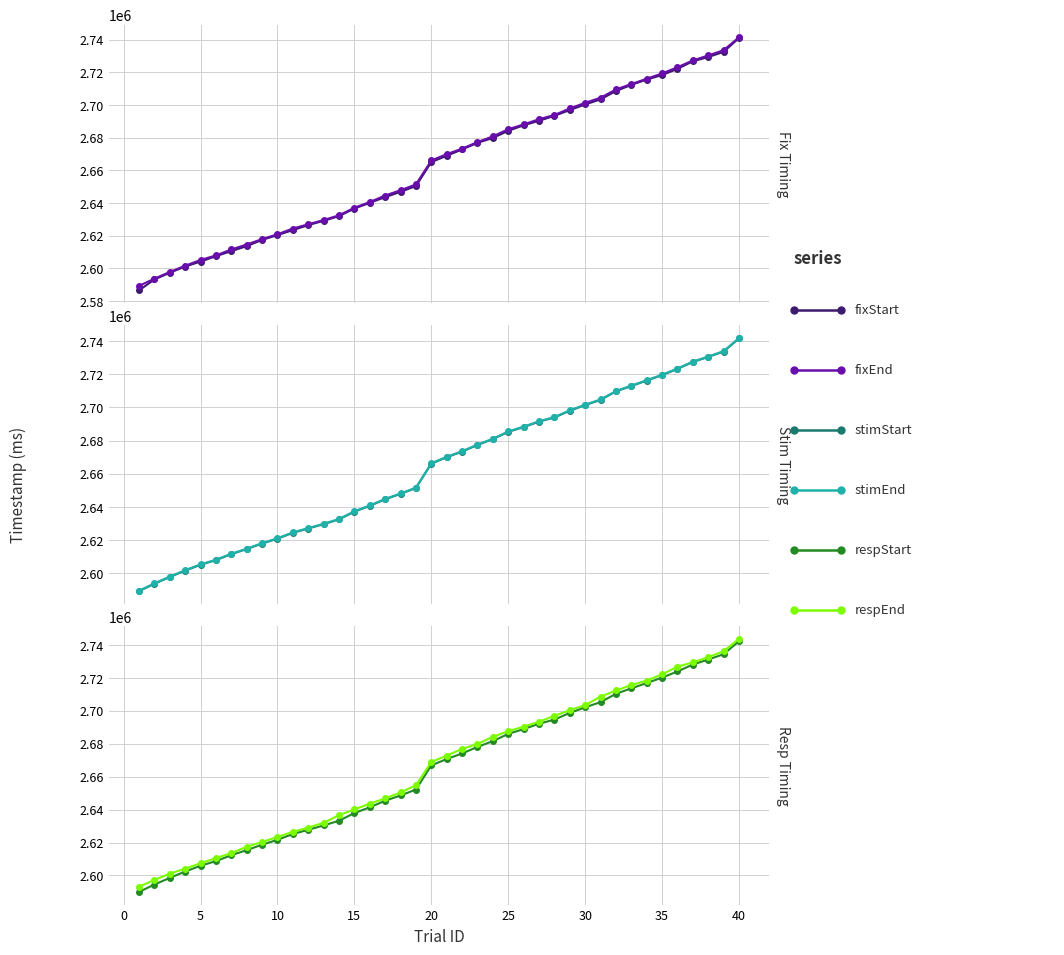

Which series has the largest total across all categories?

respEnd